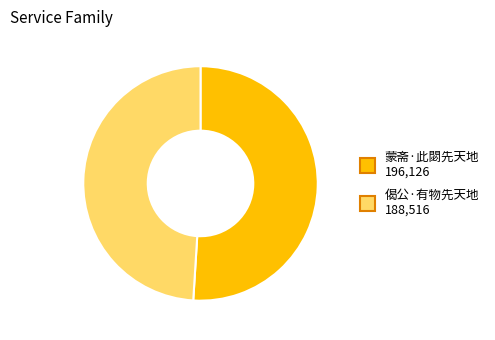

Is 蒙斋·此閟先天地 the majority of the pie?

Yes